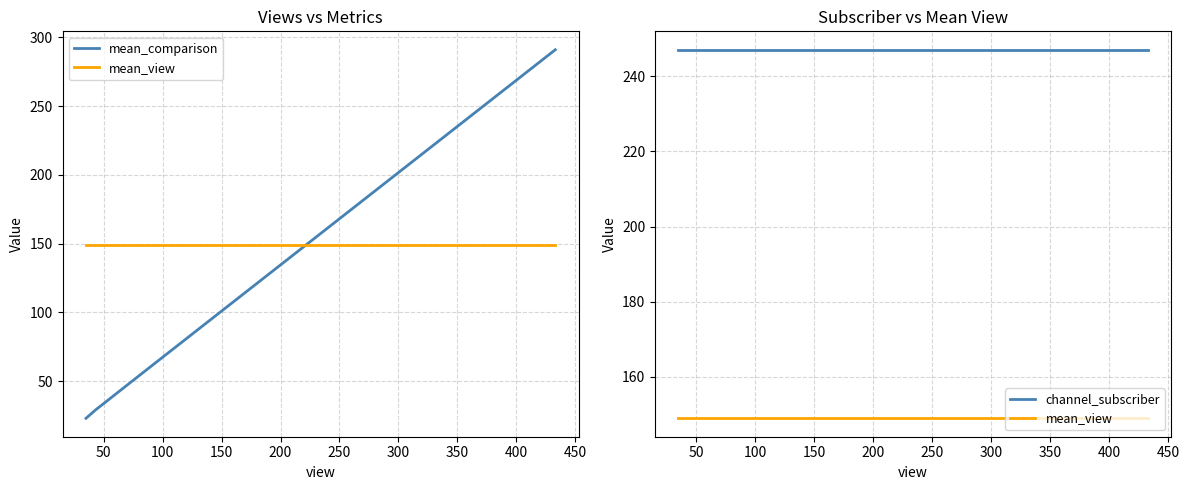

How many times do mean_view and mean_comparison cross each other?

1